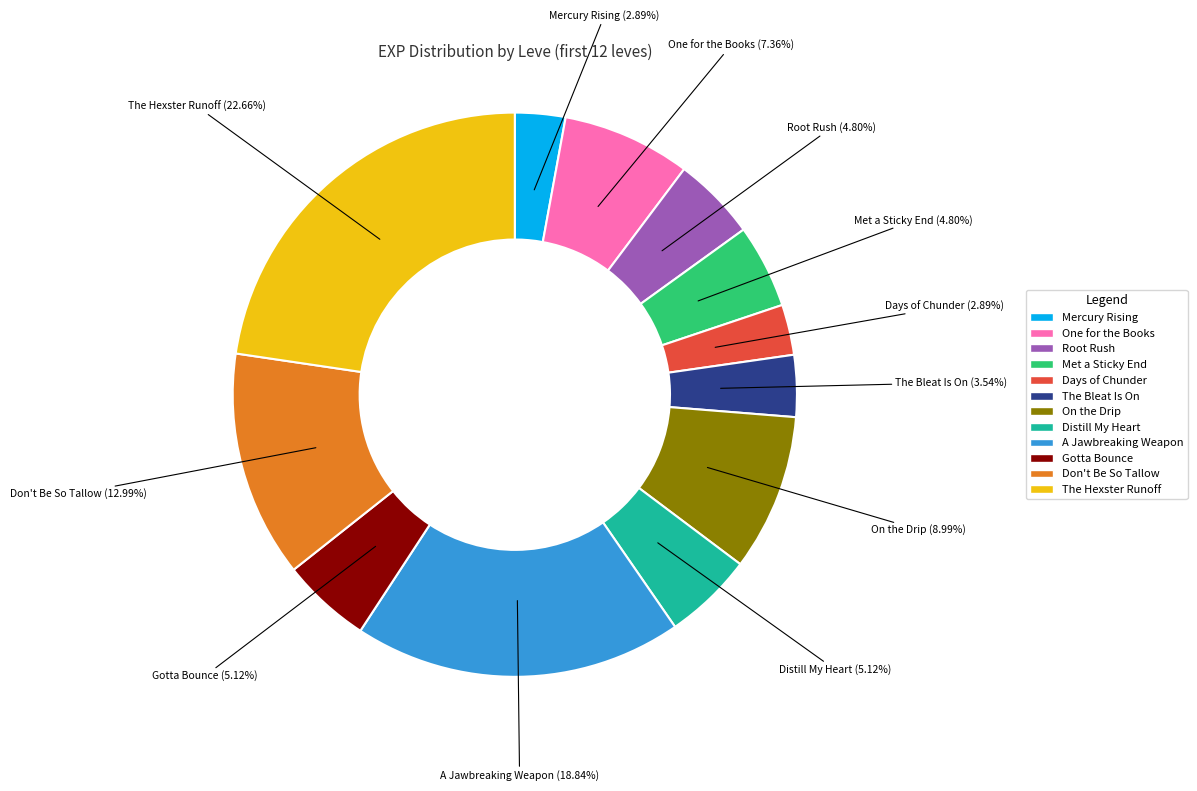

Does any single category account for the majority?

No